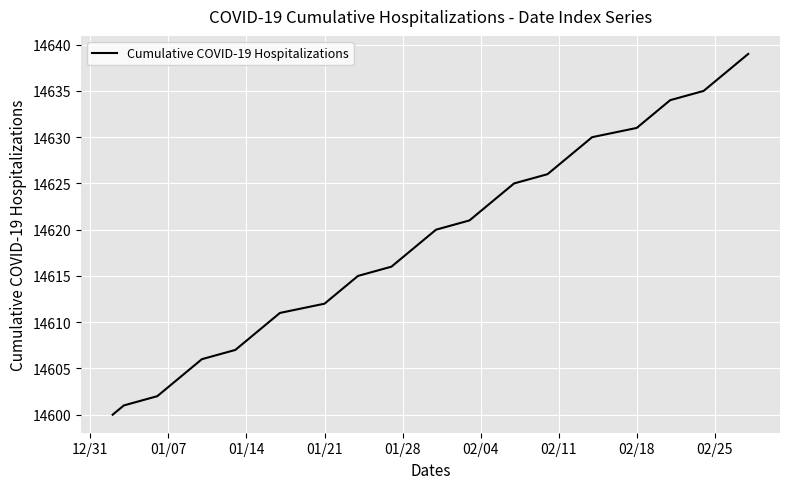

What is the smallest value displayed?

14600